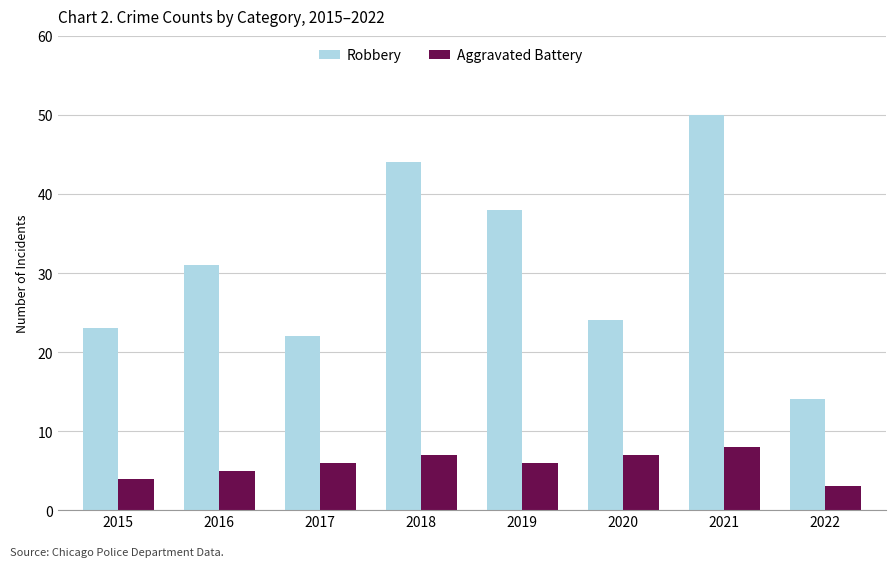

At how many categories does at least one series exceed 3?

8